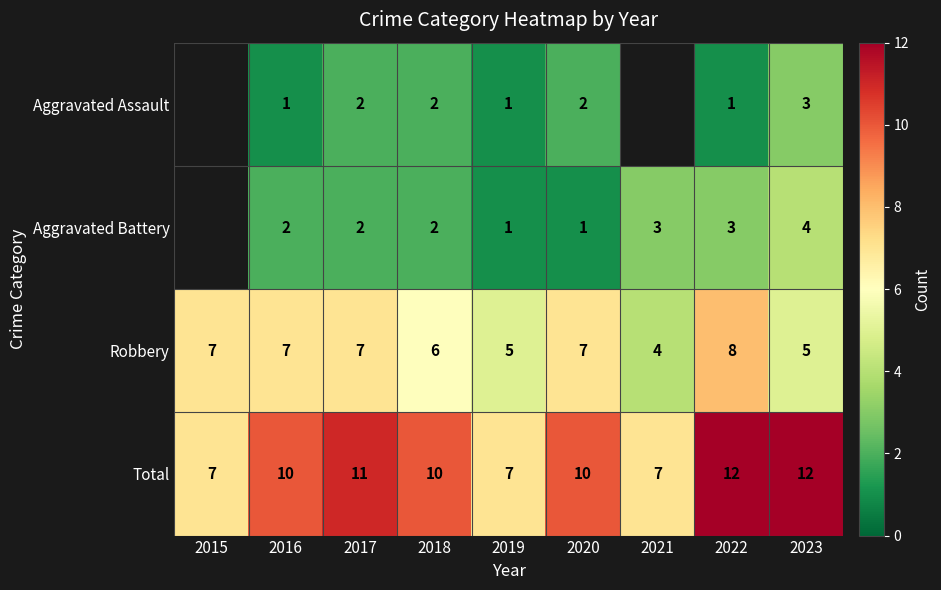

What is the greatest value displayed?

12.0